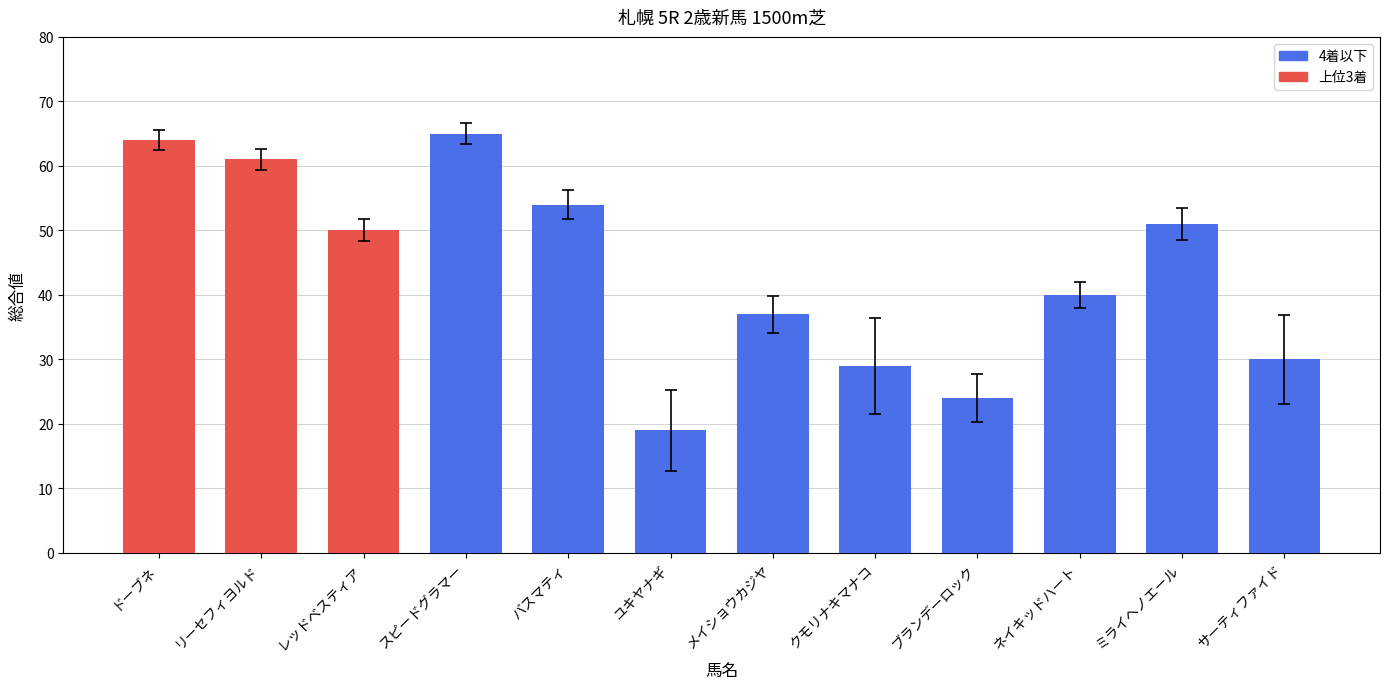

Which label corresponds to the largest value in the chart?

スピードグラマー